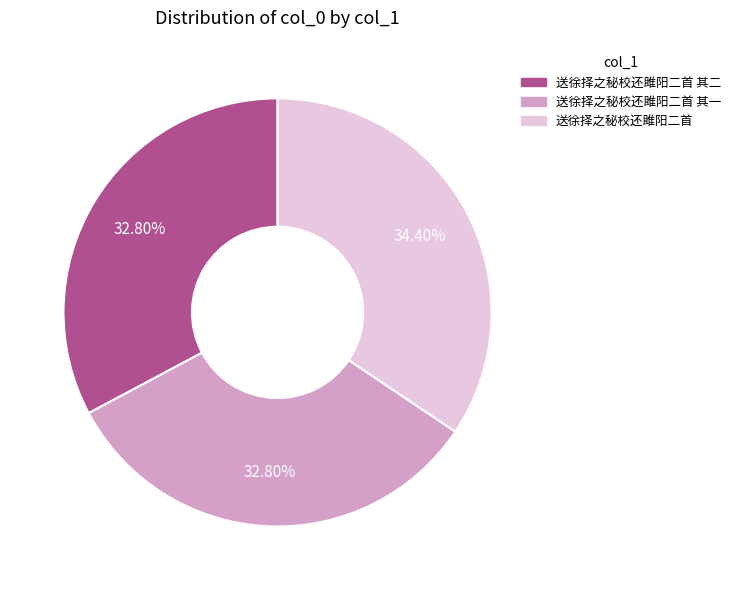

To the nearest percent, what is the average slice percentage?

33%